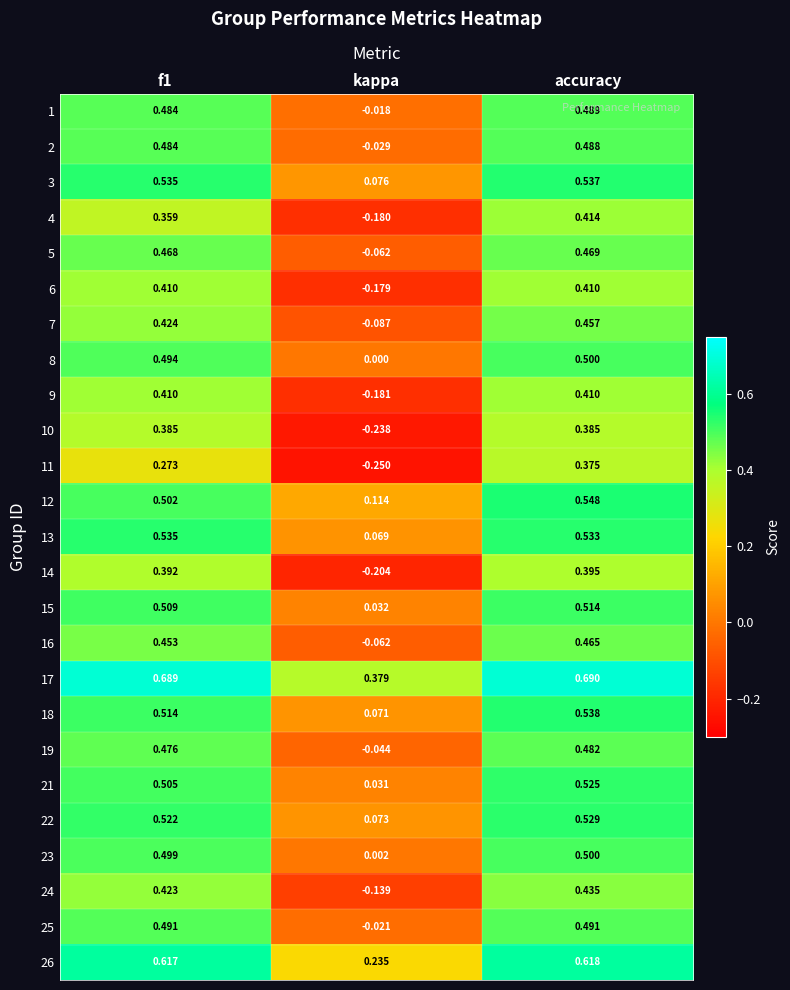

At which label is 6 closest to 0?

kappa